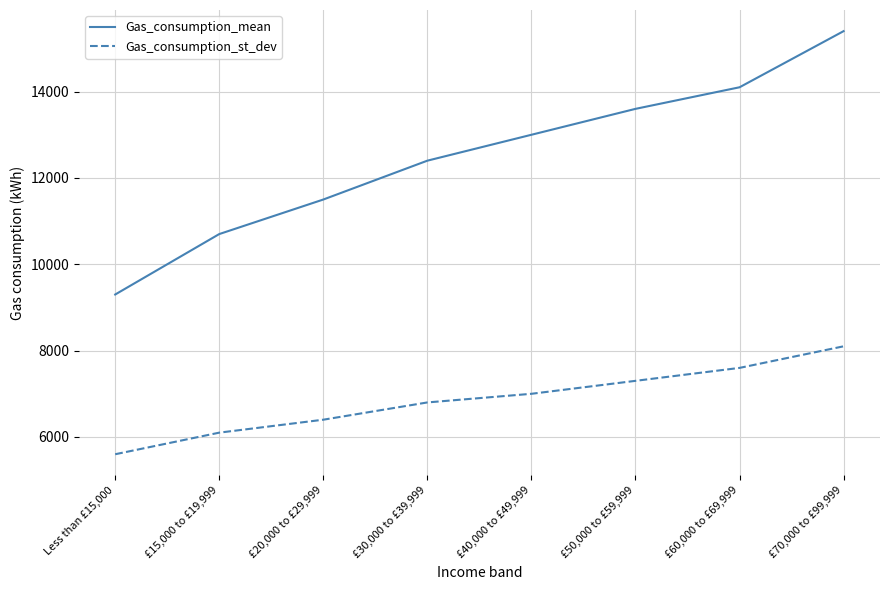

Reading left to right, what are all the values shown in this chart?

Gas_consumption_mean: 9300	10700	11500	12400	13000	13600	14100	15400
Gas_consumption_st_dev: 5600	6100	6400	6800	7000	7300	7600	8100